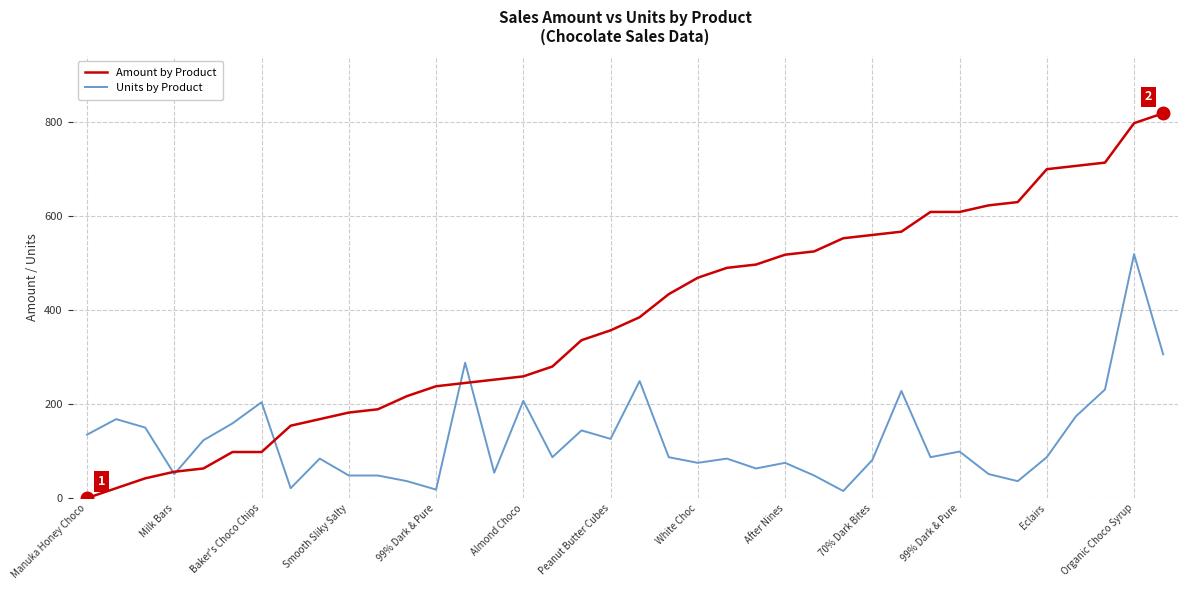

What is the maximum value for Amount by Product?

819